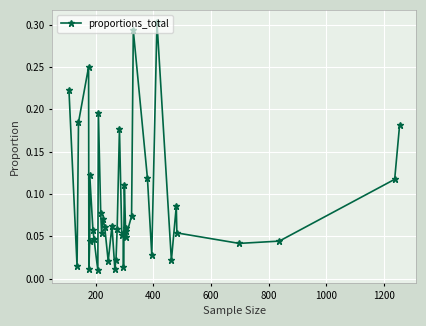

How many lines are shown in the chart?

1